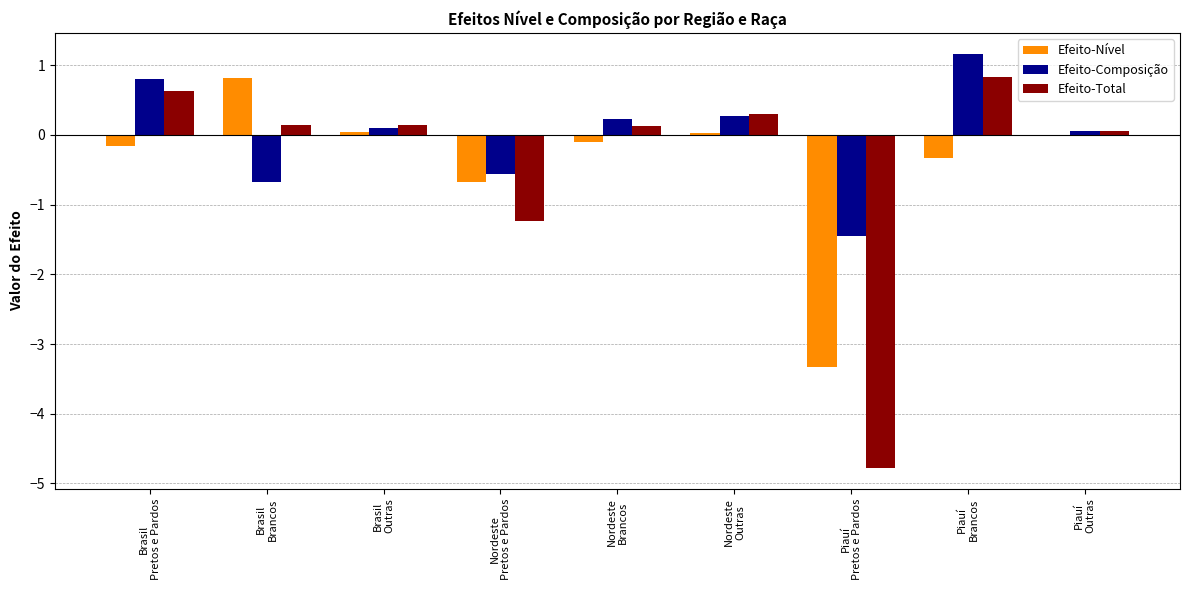

Which series has the largest total across all categories?

Efeito-Composição